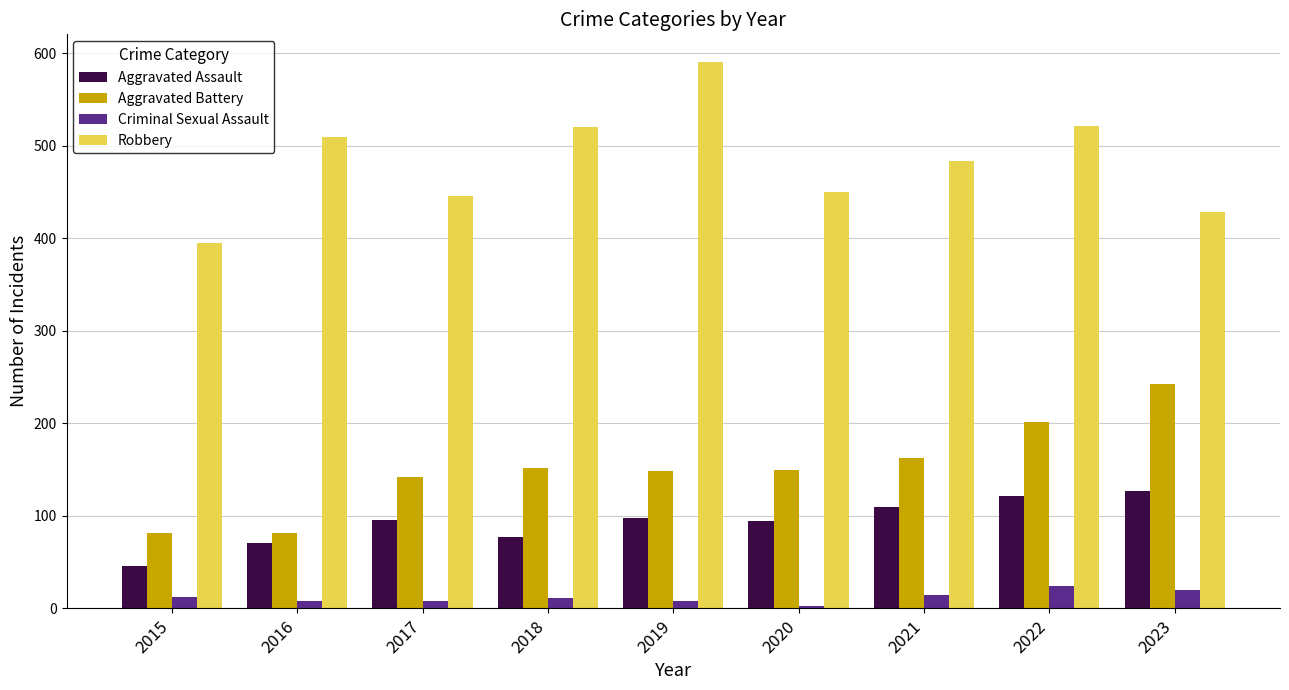

How many groups of bars are there?

9